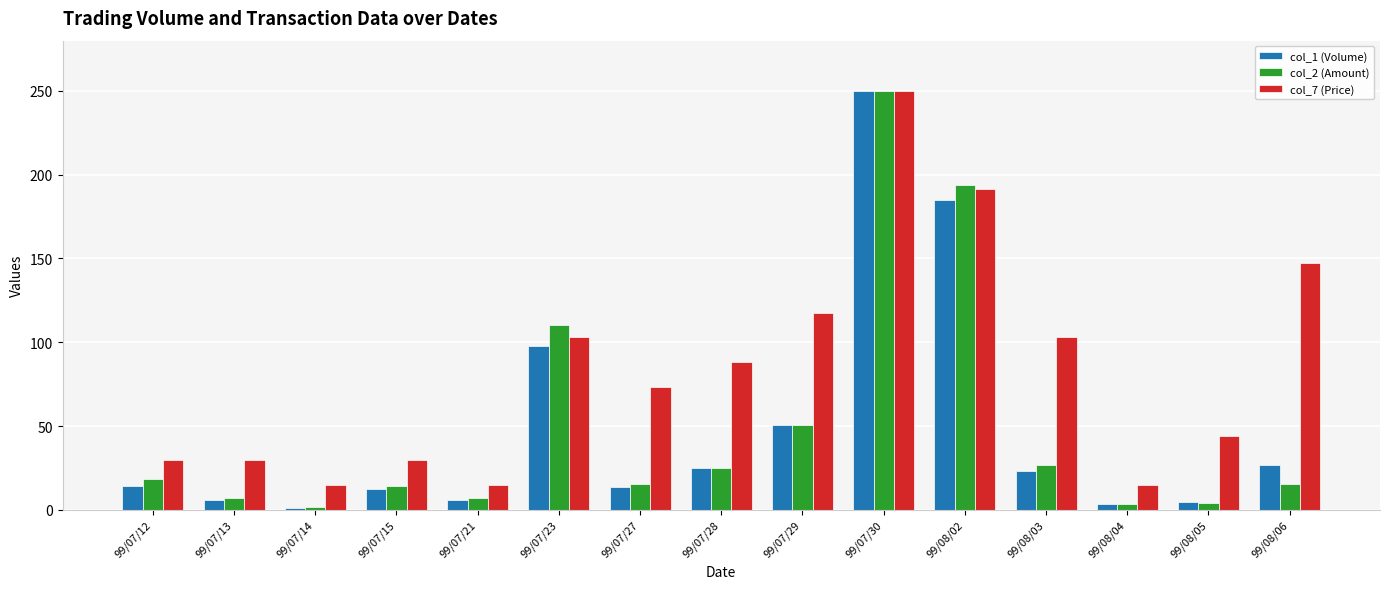

At which label does col_2 (Amount) first exceed 15?

99/07/12